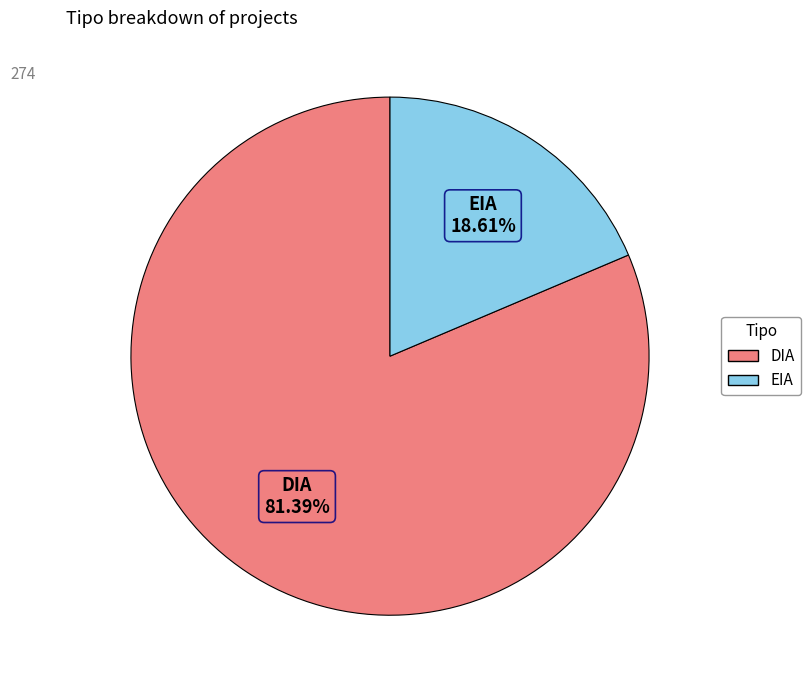

To the nearest percent, what is the difference between the DIA and EIA slice percentages?

63%